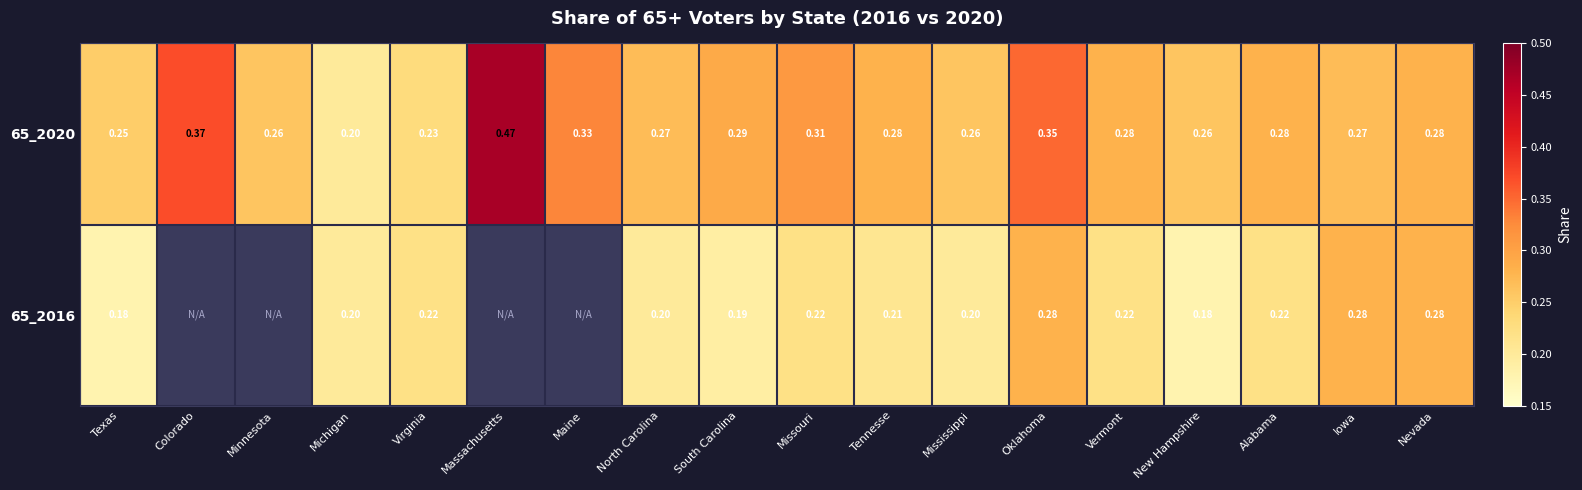

What is the maximum value shown in the chart?

0.5